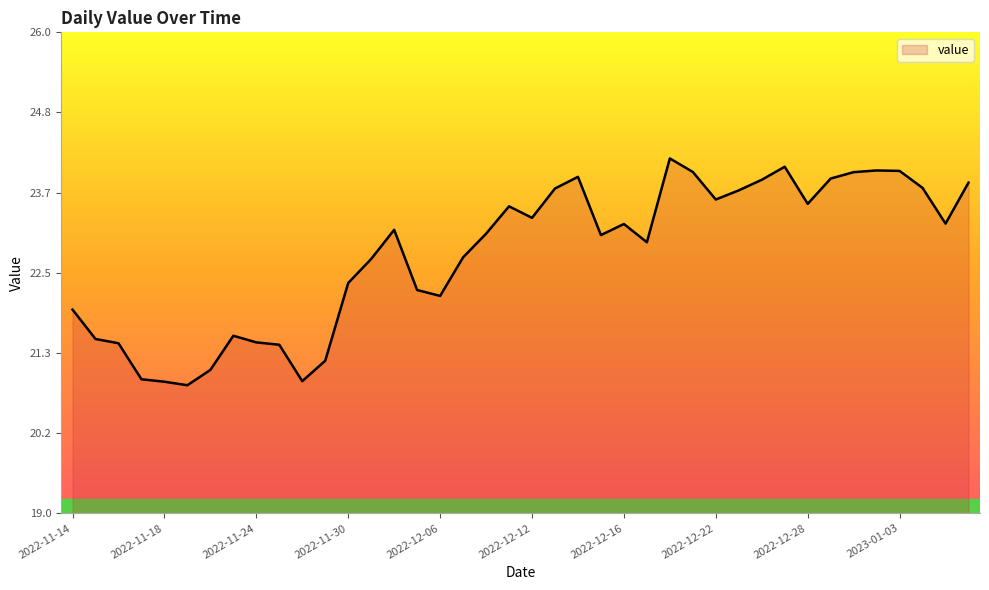

What is the difference between the maximum and minimum values?

3.3